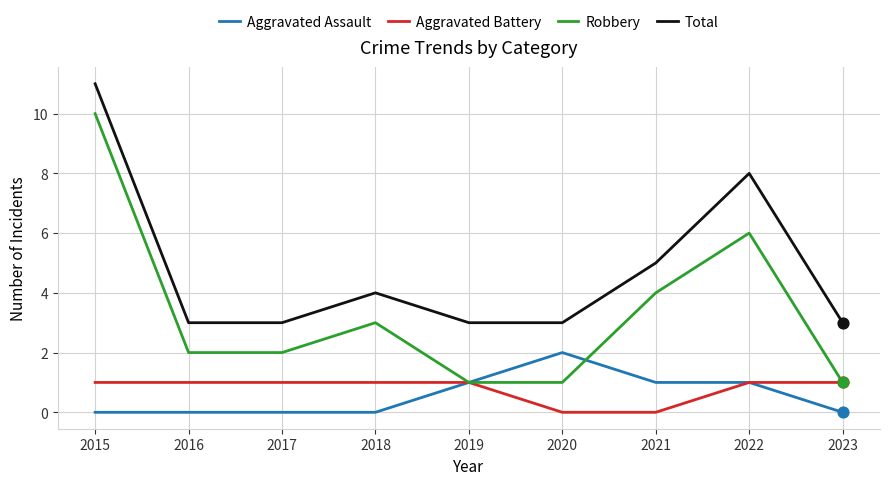

What is the spread (max minus min) of values at 2023?

3